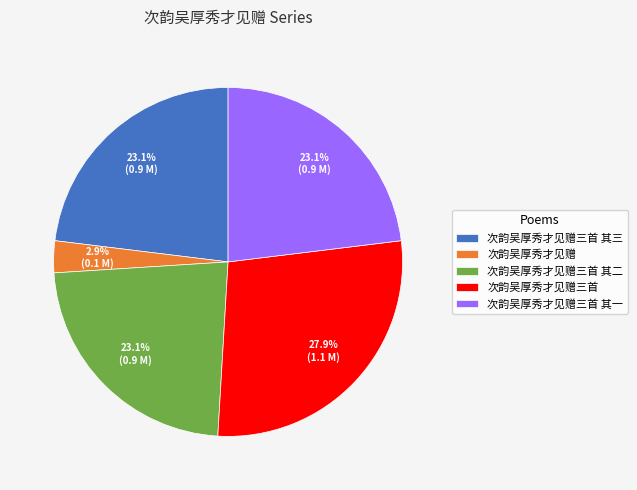

Is there any slice that represents more than half of the pie?

No